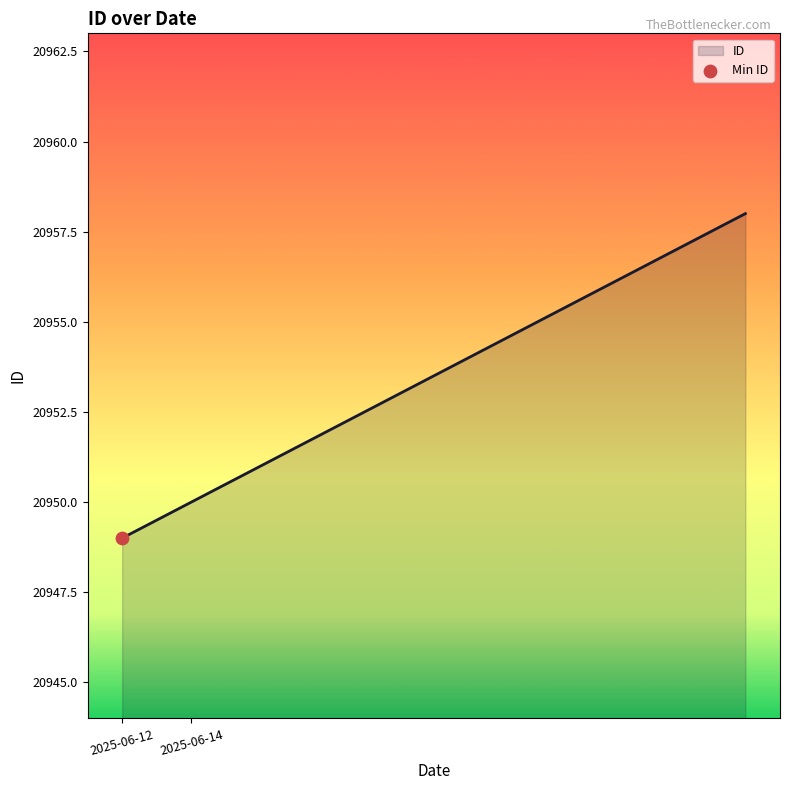

What is the minimum value shown in the chart?

20949